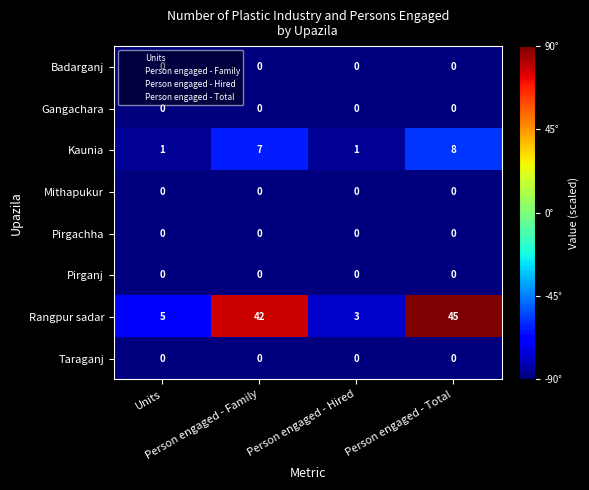

At how many categories does at least one series exceed 10?

2